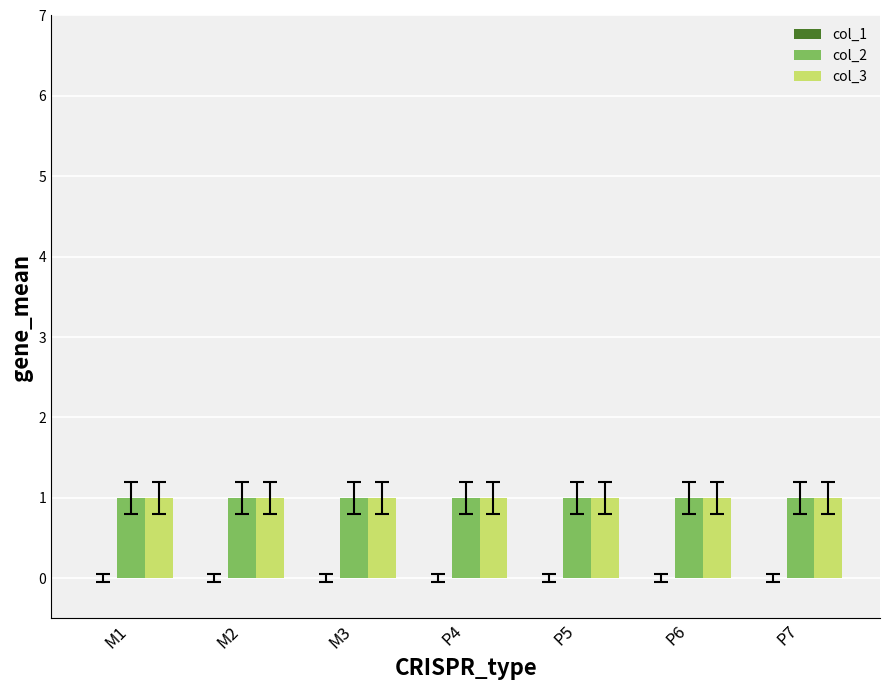

Which series has the largest total across all categories?

col_2